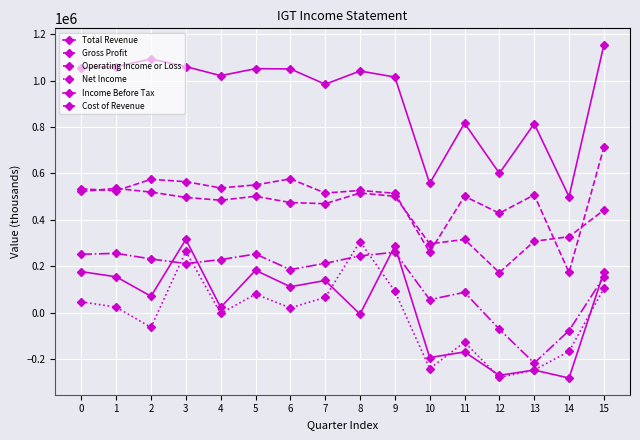

What value does the Operating Income or Loss series have at 12, to the nearest 50?

-72000